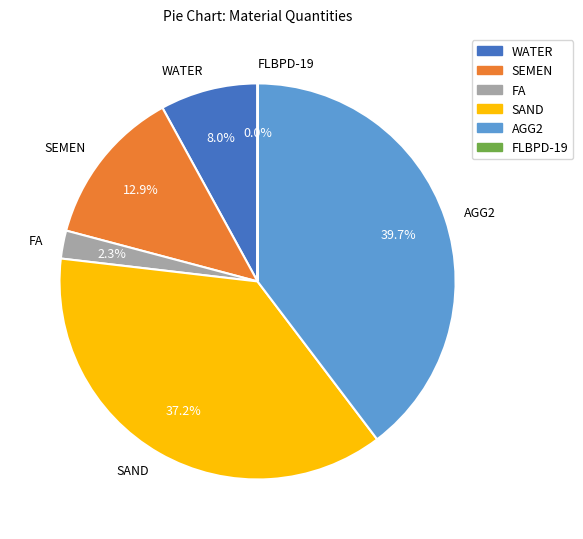

Is it true that AGG2 is 40% of the pie?

True